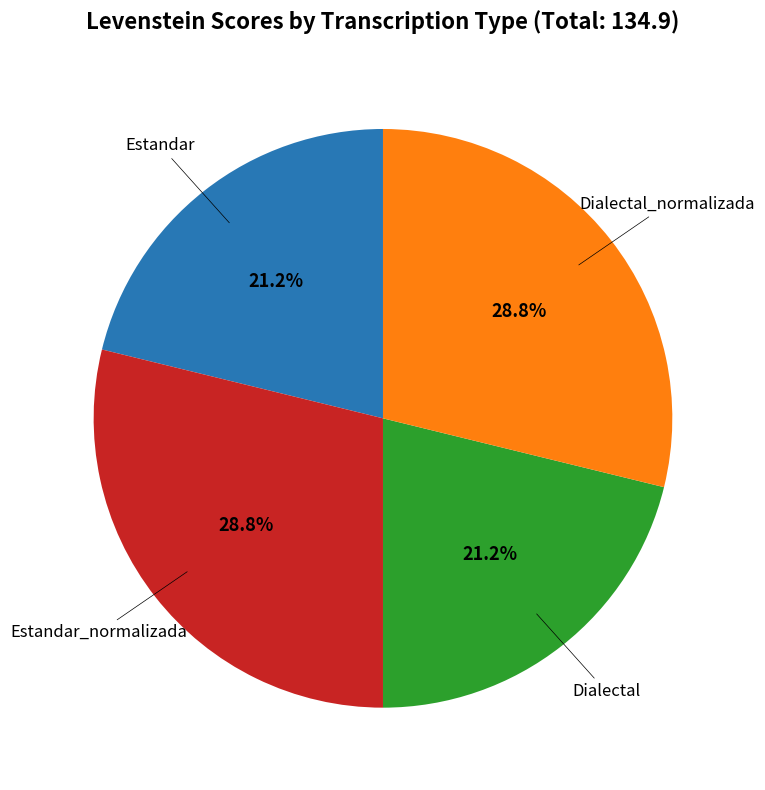

Which has a higher value, Estandar_normalizada or Dialectal?

Estandar_normalizada